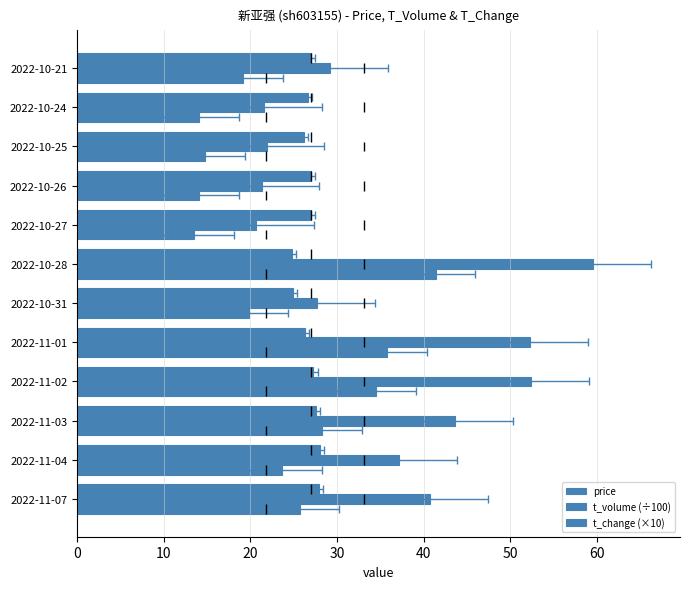

Rank the series by their maximum value, from lowest to highest.

price, t_change (×10), t_volume (÷100)